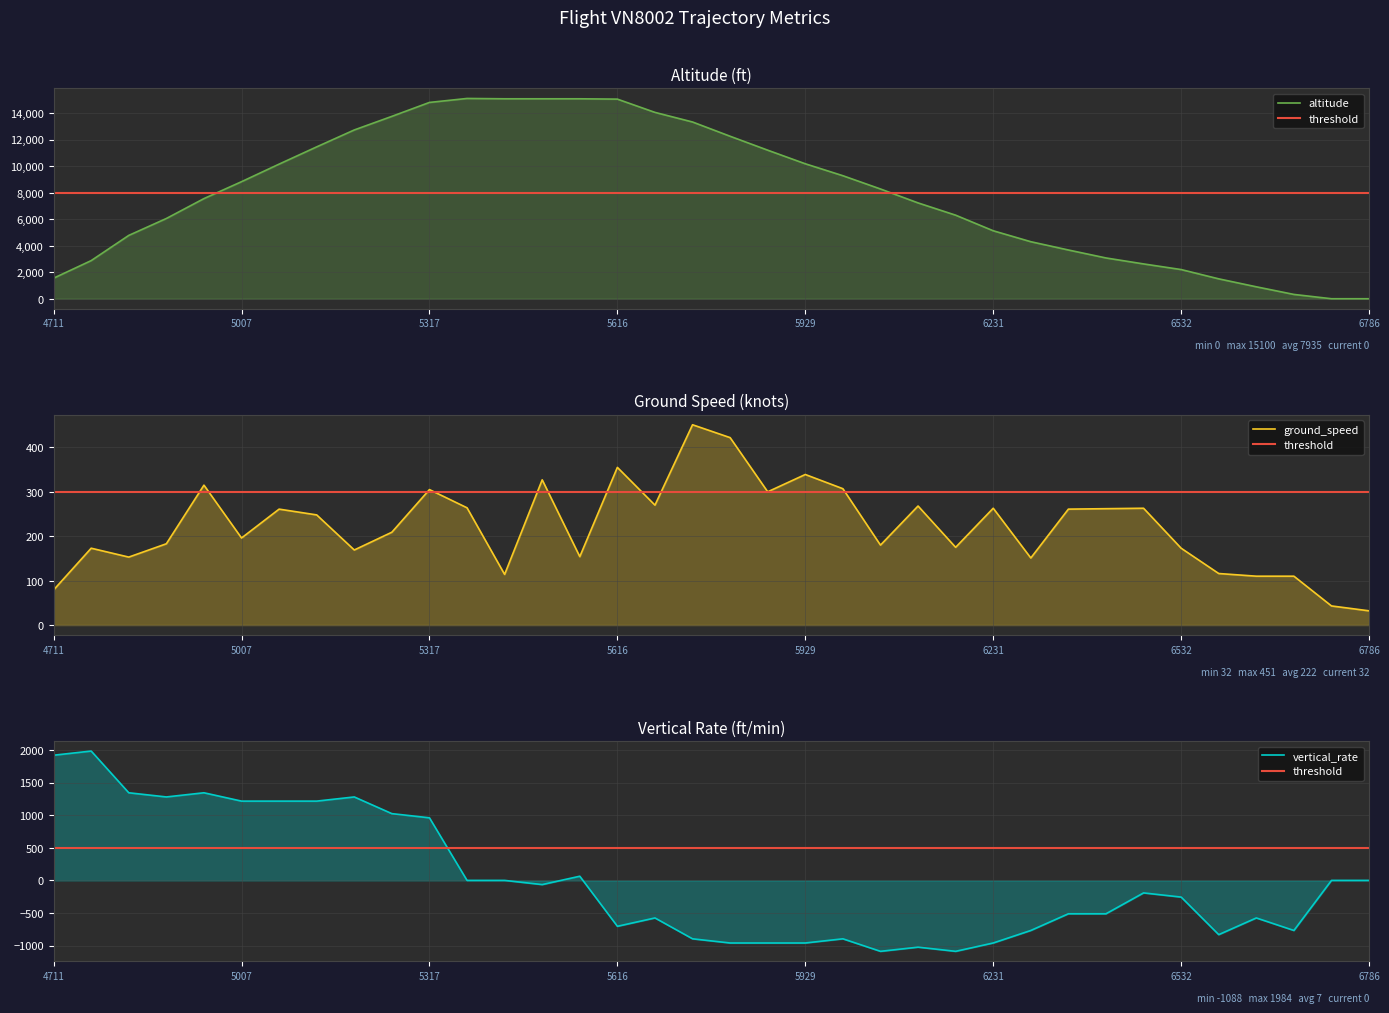

Which series changed the most between 2 and 8?

altitude